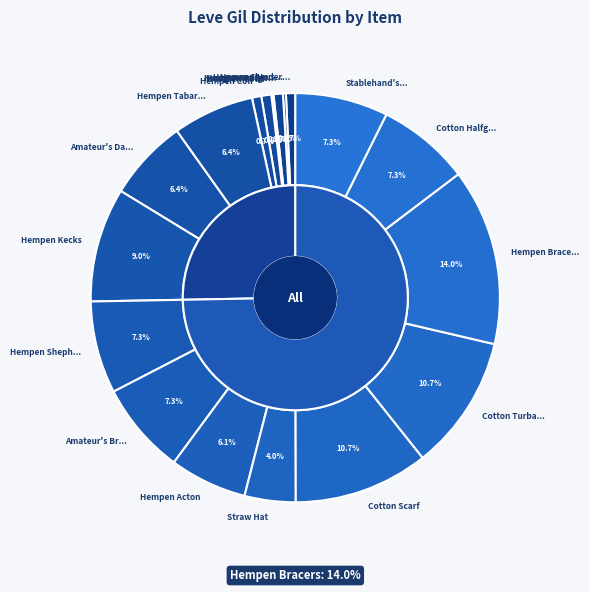

Count the number of slices in the pie.

18